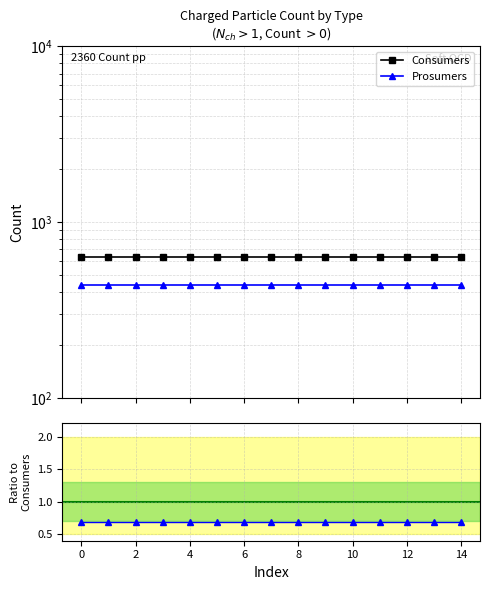

True or false: Prosumers and Prosumers / Consumers cross at least once.

False